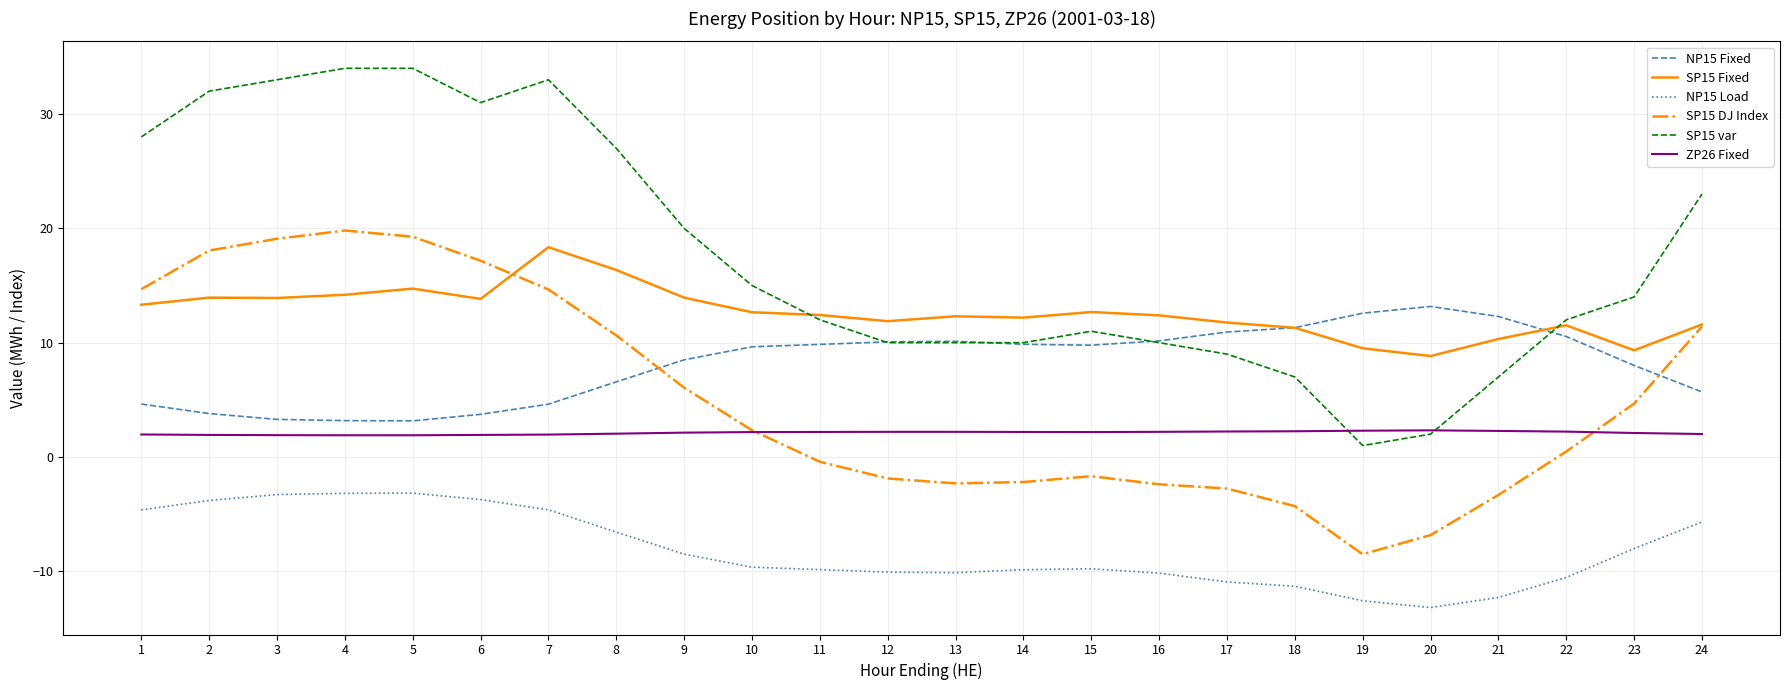

What is the minimum value shown in the chart?

-13.2